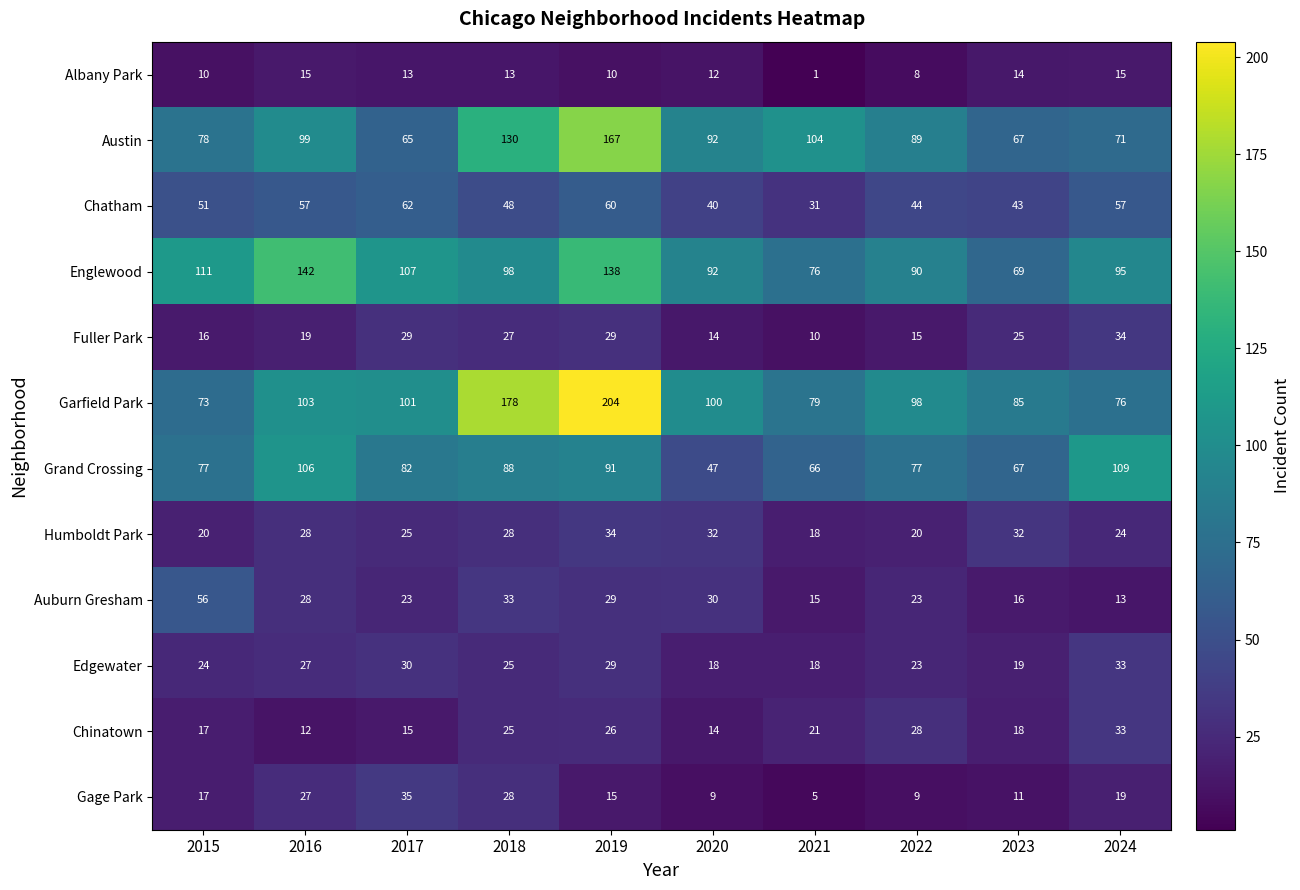

The value of Humboldt Park at 2015 is 26. True or false?

False